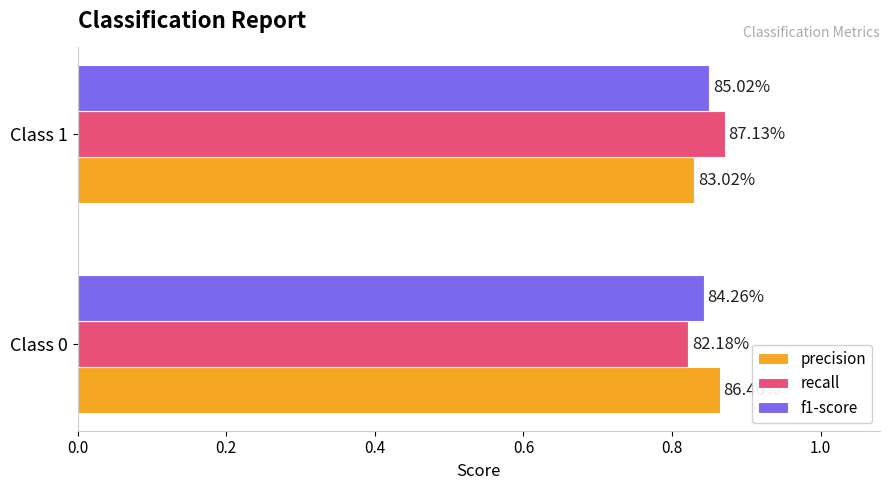

What are all the series names shown in the legend?

precision, recall, f1-score